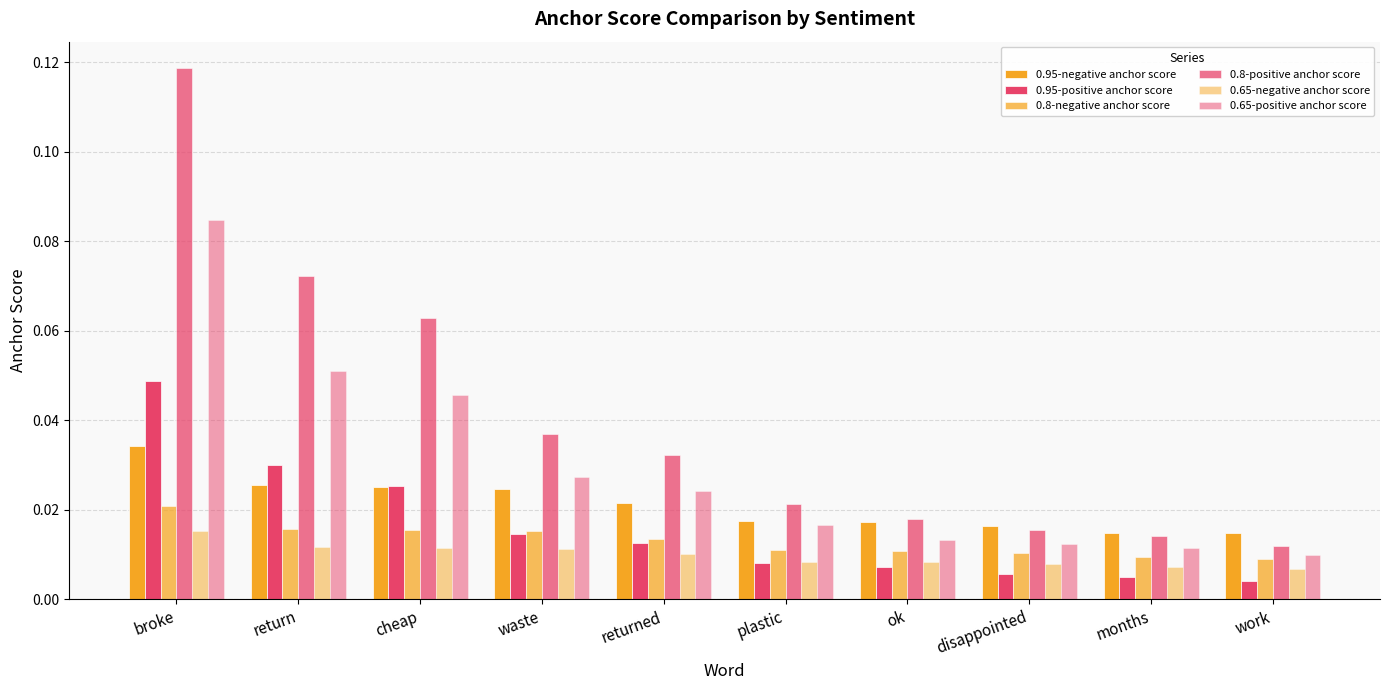

Does the chart contain stacked bars?

No